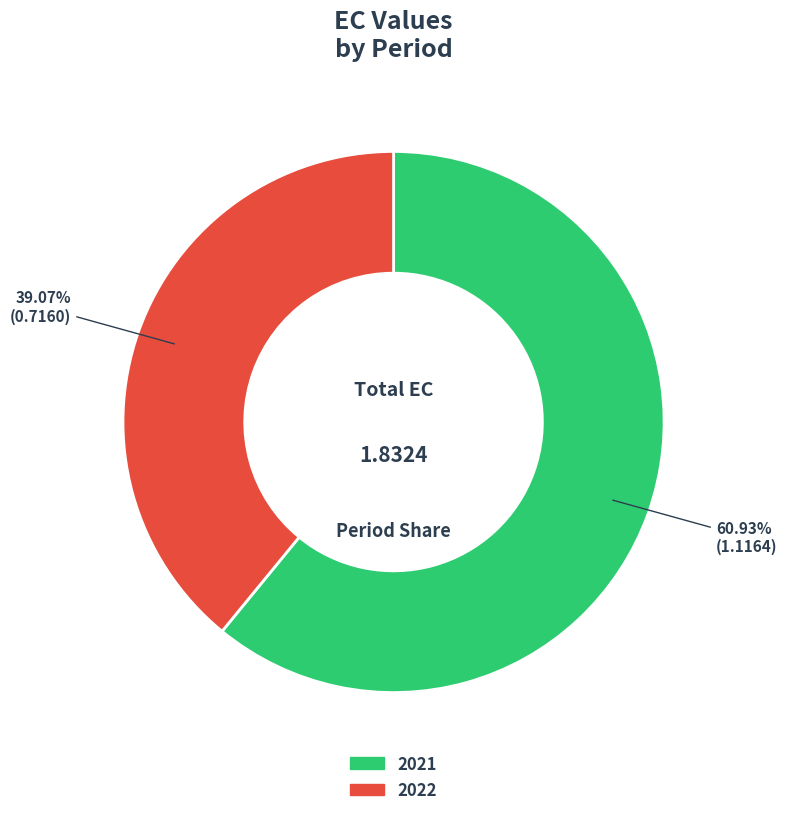

Which has a higher value, 2021 or 2022?

2021